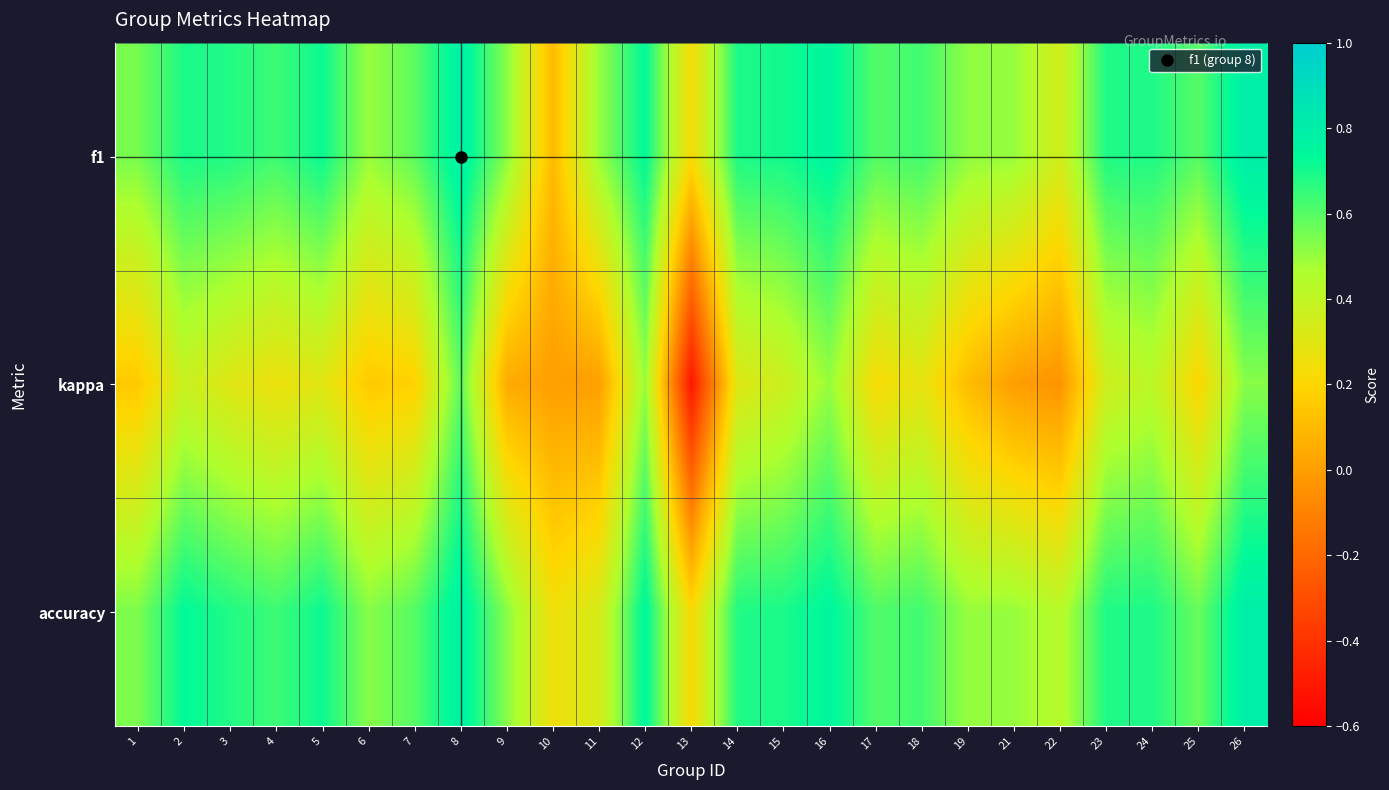

Reading right to left, extract all data points from this chart.

f1: 26=0.8	25=0.6	24=0.7	23=0.7	22=0.4	21=0.5	19=0.5	18=0.6	17=0.6	16=0.8	15=0.7	14=0.7	13=0.2	12=0.7	11=0.5	10=0.1	9=0.5	8=0.8	7=0.6	6=0.5	5=0.7	4=0.6	3=0.7	2=0.7	1=0.5
kappa: 26=0.5	25=0.2	24=0.4	23=0.4	22=-0.0	21=0.0	19=0.1	18=0.3	17=0.2	16=0.5	15=0.4	14=0.3	13=-0.5	12=0.5	11=0.0	10=0.0	9=0.0	8=0.6	7=0.2	6=0.2	5=0.3	4=0.3	3=0.3	2=0.4	1=0.2
accuracy: 26=0.8	25=0.6	24=0.7	23=0.7	22=0.4	21=0.5	19=0.5	18=0.6	17=0.6	16=0.8	15=0.7	14=0.7	13=0.2	12=0.8	11=0.3	10=0.2	9=0.5	8=0.8	7=0.6	6=0.5	5=0.7	4=0.6	3=0.7	2=0.7	1=0.5